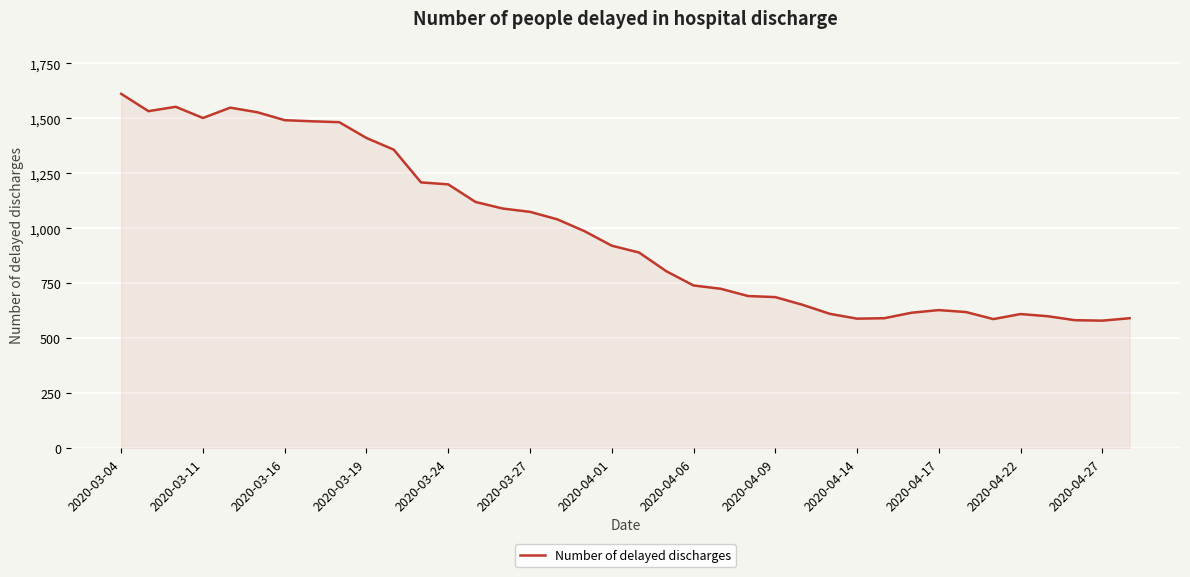

What is the maximum value shown in the chart?

1612